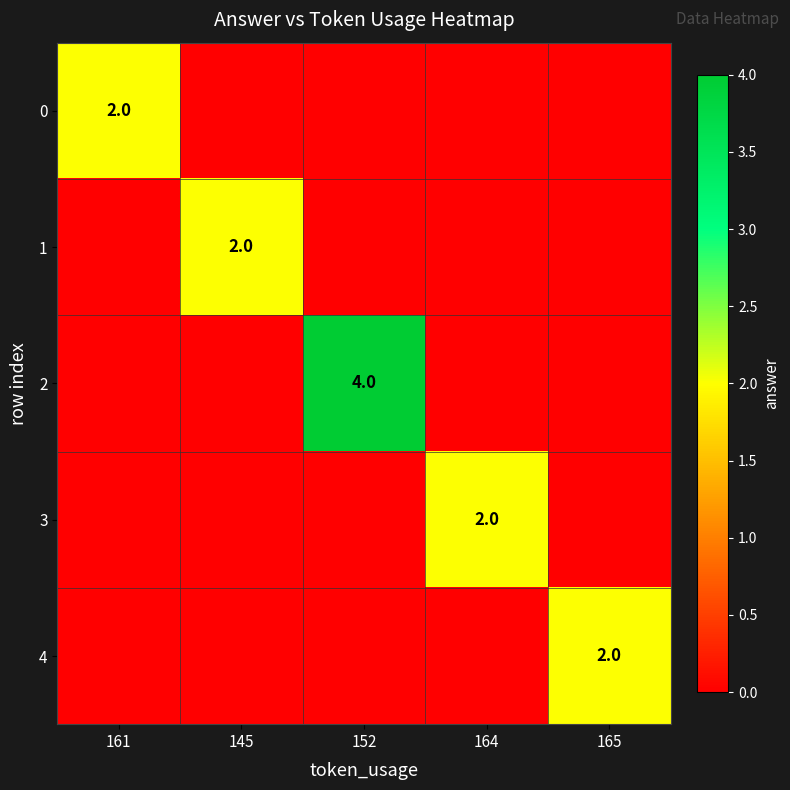

Which series has the widest spread of values?

2